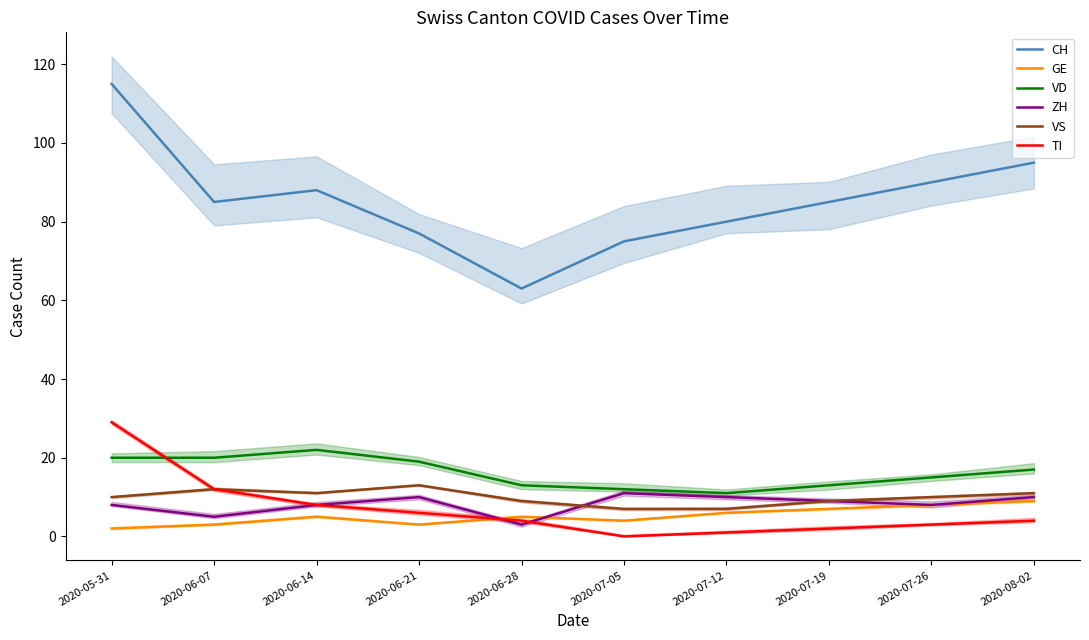

The value of TI at 2020-06-28 is 7. True or false?

False